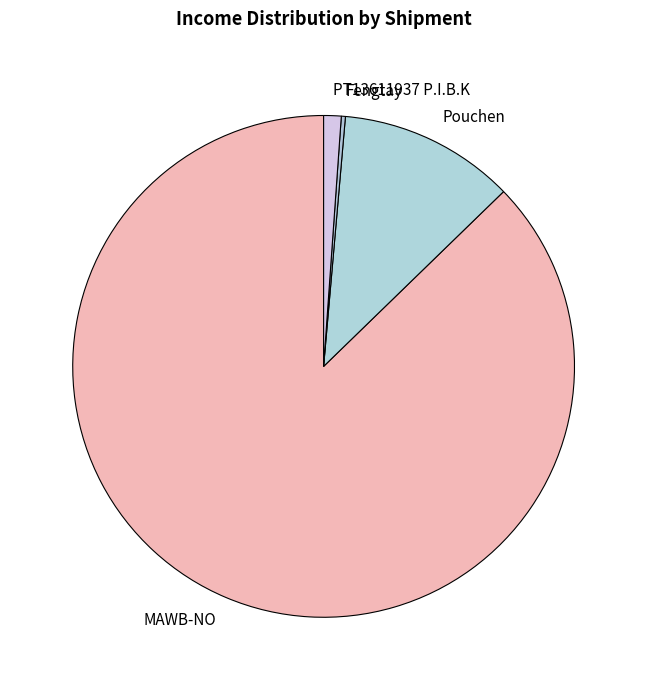

Which has a higher value, Pouchen or PT13611937 P.I.B.K?

Pouchen